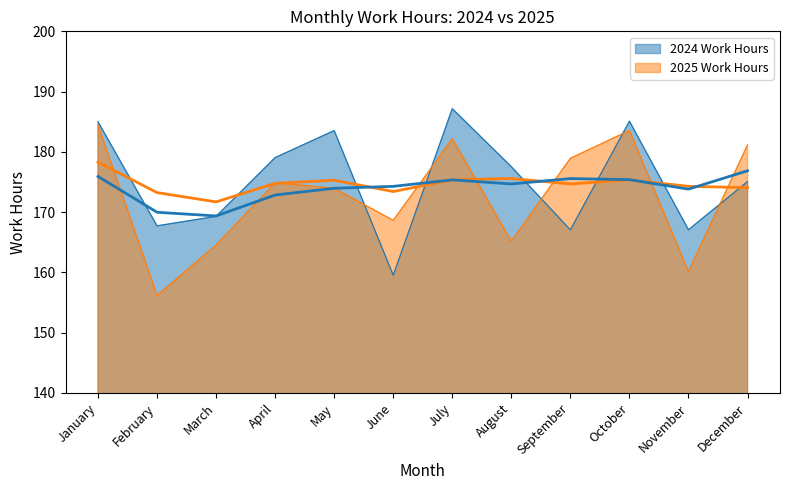

True or false: the data shows 187.2 at July.

True